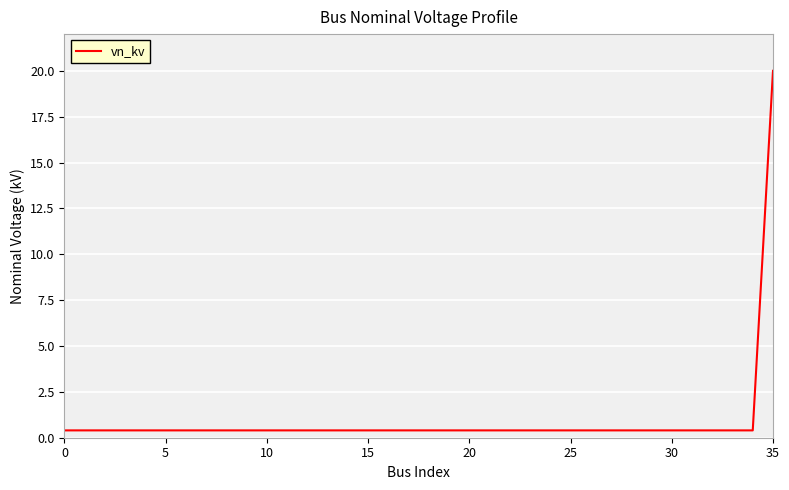

What is the greatest value displayed?

20.0